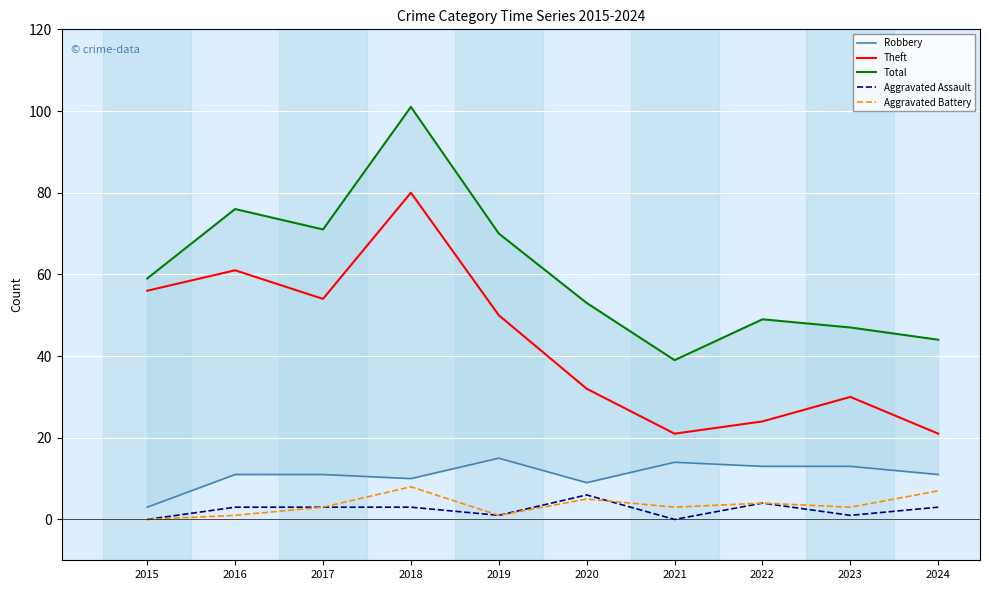

True or false: Aggravated Assault and Robbery cross at least once.

False